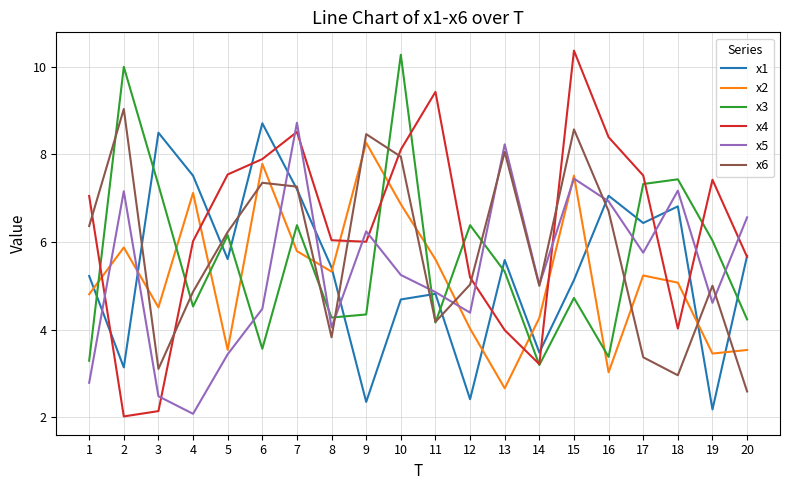

What is the sum of the x1 values at 6 and 13?

14.3